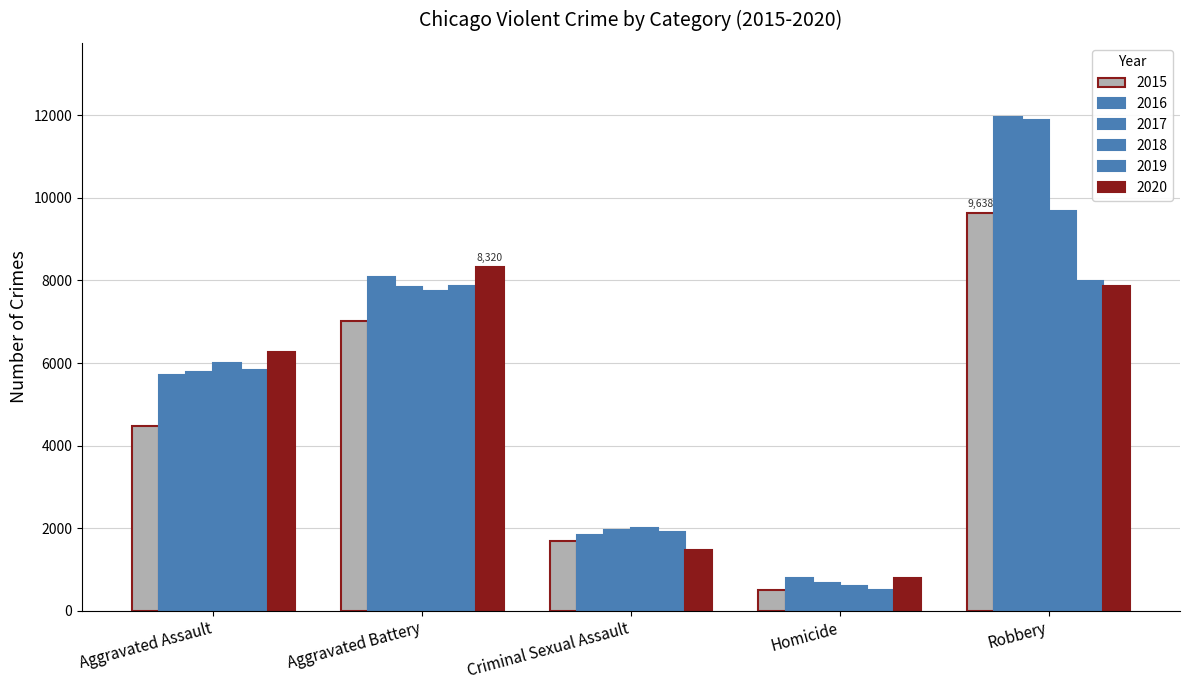

At how many categories does at least one series exceed 603?

5